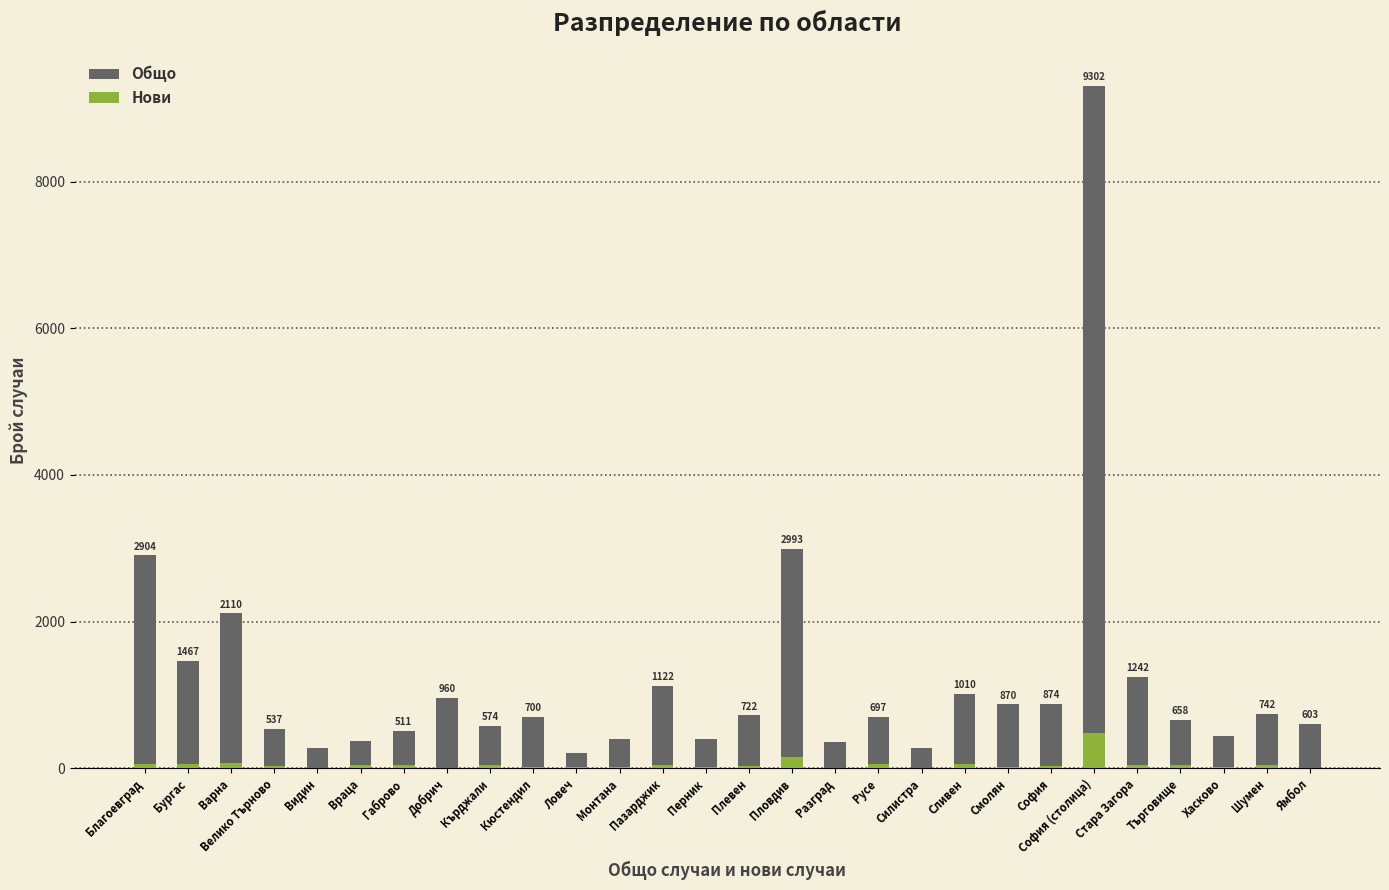

What is the value of the Нови bar at the 11th from the left?

20